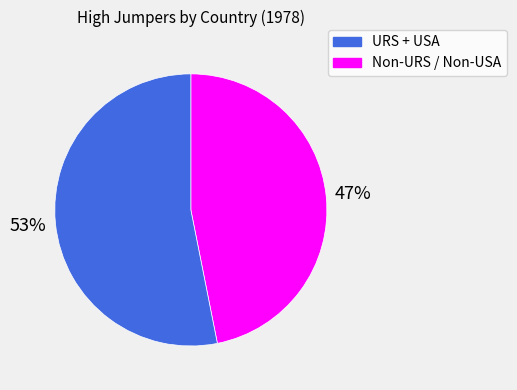

Is there a majority slice in this chart?

Yes